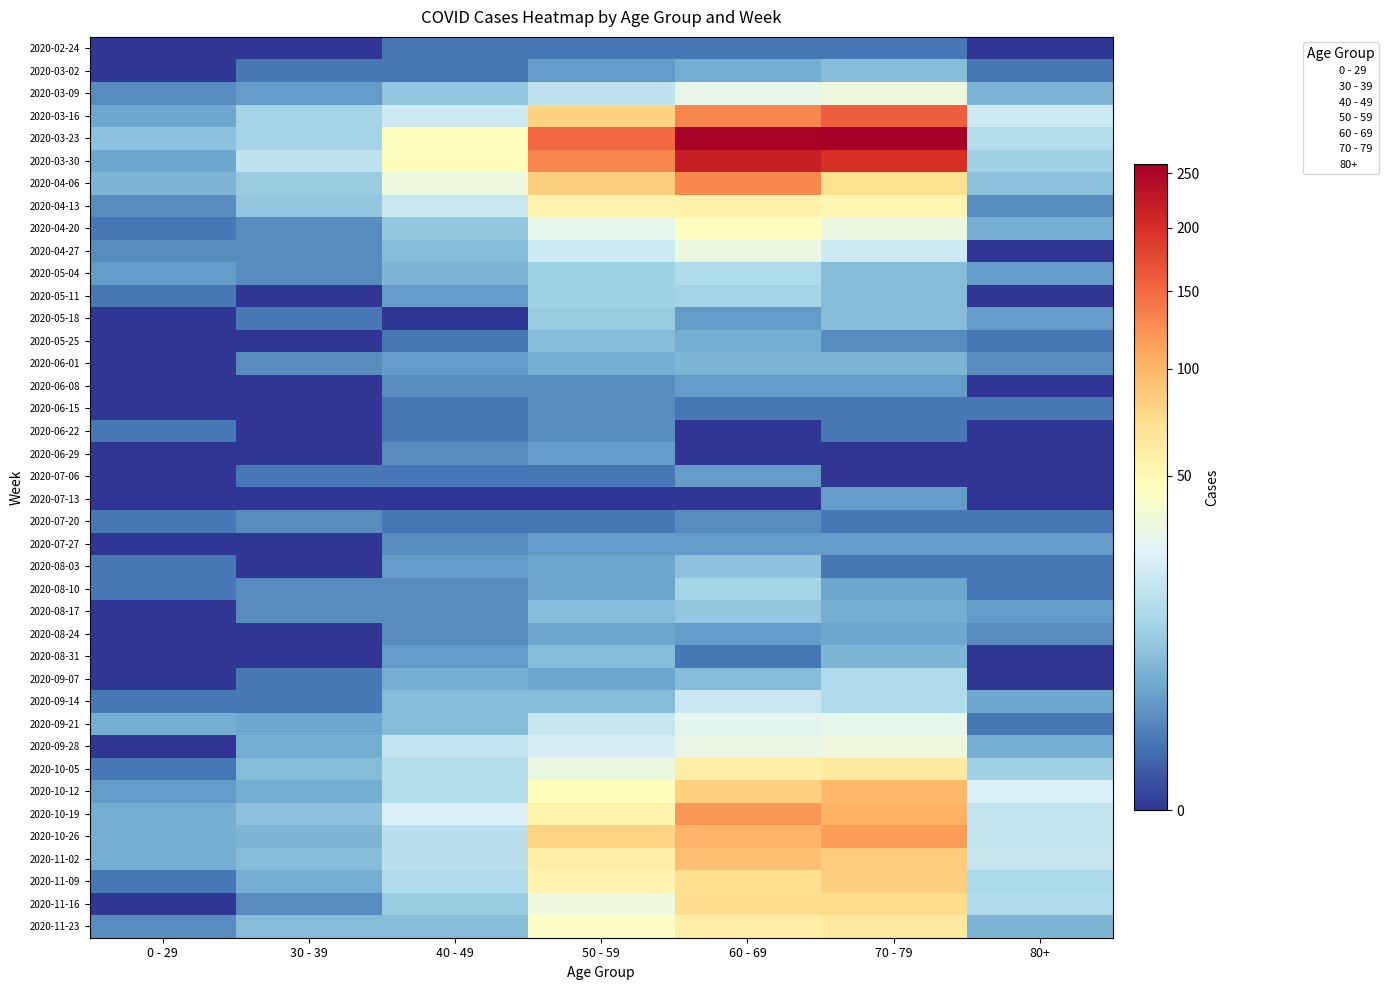

Rank the series by their maximum value, from lowest to highest.

2020-02-24, 2020-06-15, 2020-06-22, 2020-07-20, 2020-06-08, 2020-06-29, 2020-07-06, 2020-07-13, 2020-07-27, 2020-08-24, 2020-06-01, 2020-03-02, 2020-05-25, 2020-08-31, 2020-08-03, 2020-08-17, 2020-05-18, 2020-05-11, 2020-08-10, 2020-05-04, 2020-09-07, 2020-09-14, 2020-09-21, 2020-04-27, 2020-03-09, 2020-09-28, 2020-04-20, 2020-04-13, 2020-10-05, 2020-11-23, 2020-11-16, 2020-11-09, 2020-11-02, 2020-10-12, 2020-10-26, 2020-10-19, 2020-04-06, 2020-03-16, 2020-03-30, 2020-03-23